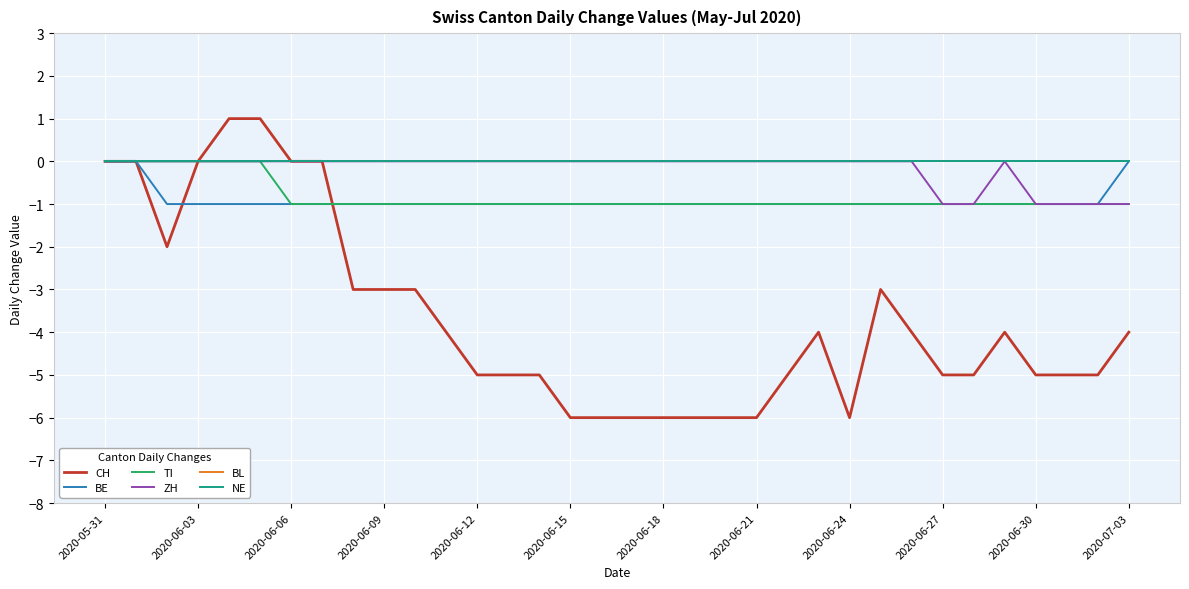

Does the chart display data point markers on the line(s)?

No